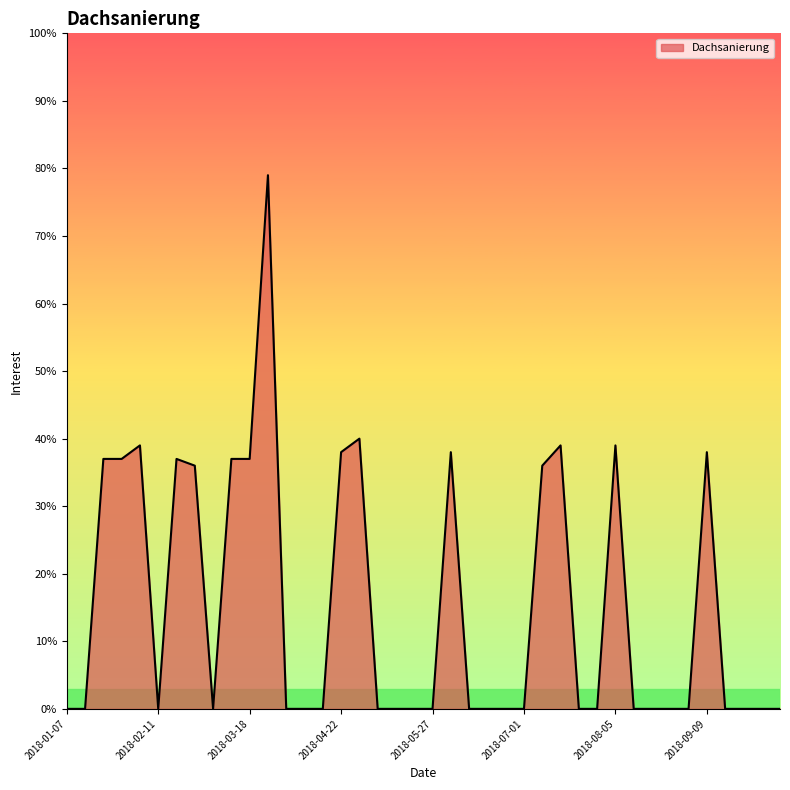

What is the difference between the maximum and minimum values?

79